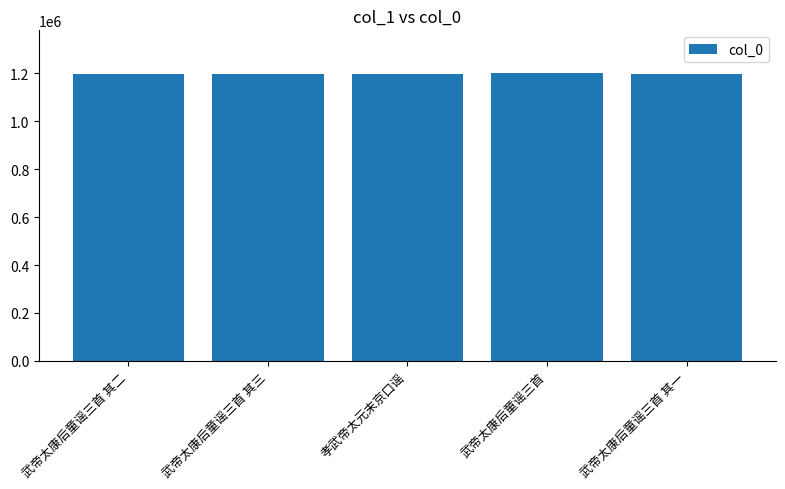

What is the greatest value displayed?

1199507